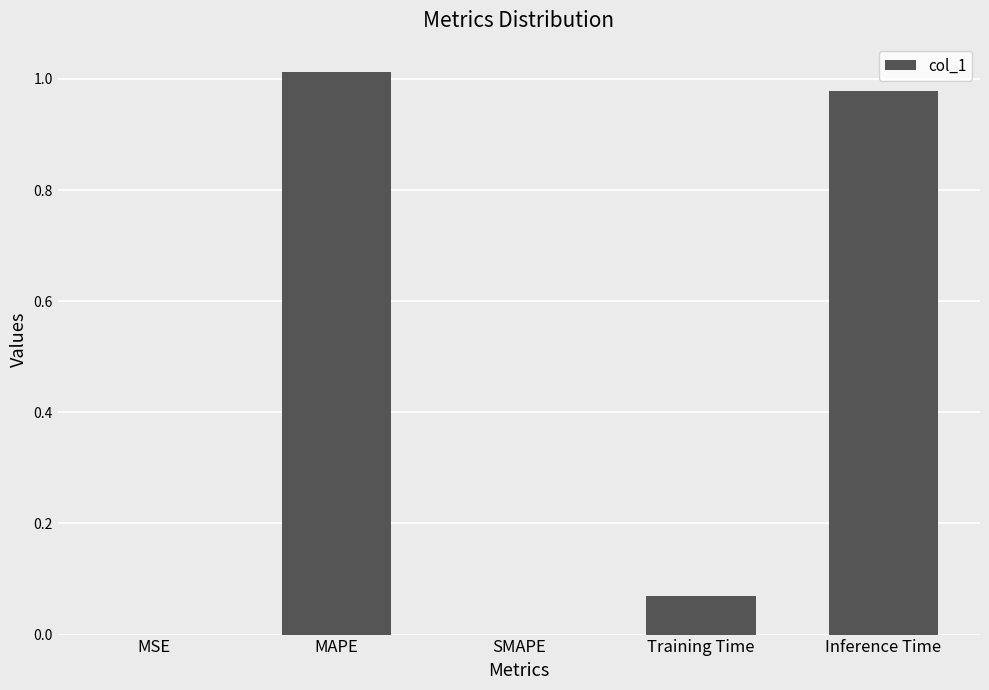

The chart shows a value of 0.0 at MSE. True or false?

True